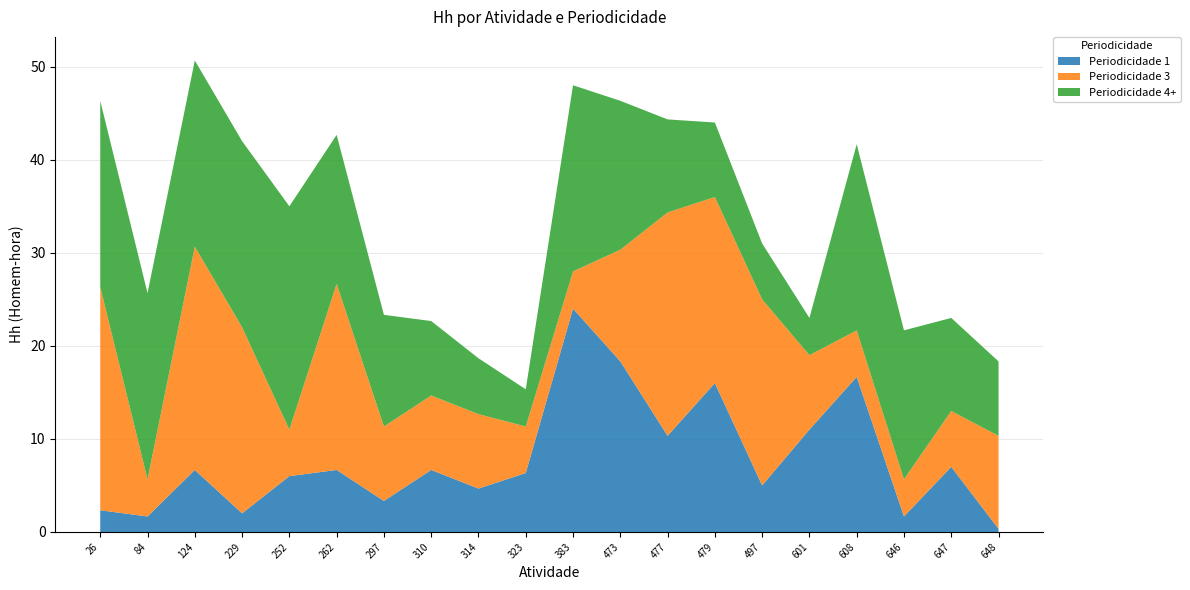

Reading right to left, list all the values displayed in this chart.

Periodicidade 1: 0.3	7.0	1.7	16.7	11.0	5.0	16.0	10.3	18.3	24.0	6.3	4.7	6.7	3.3	6.7	6.0	2.0	6.7	1.7	2.3
Periodicidade 3: 10.0	6.0	4.0	5.0	8.0	20.0	20.0	24.0	12.0	4.0	5.0	8.0	8.0	8.0	20.0	5.0	20.0	24.0	4.0	24.0
Periodicidade 4+: 8.0	10.0	16.0	20.0	4.0	6.0	8.0	10.0	16.0	20.0	4.0	6.0	8.0	12.0	16.0	24.0	20.0	20.0	20.0	20.0